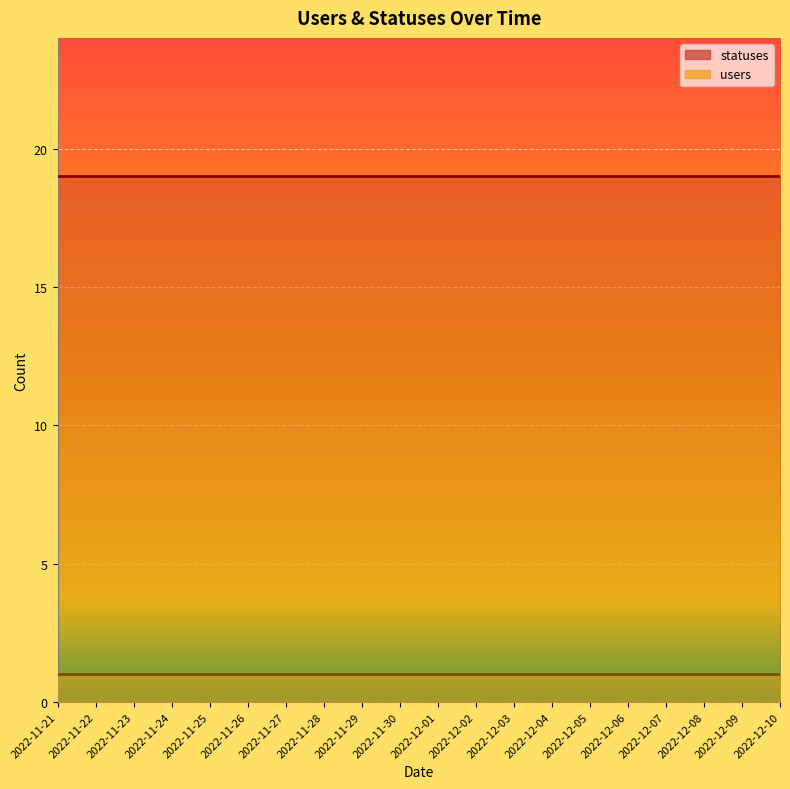

True or false: statuses and users intersect in this chart.

False